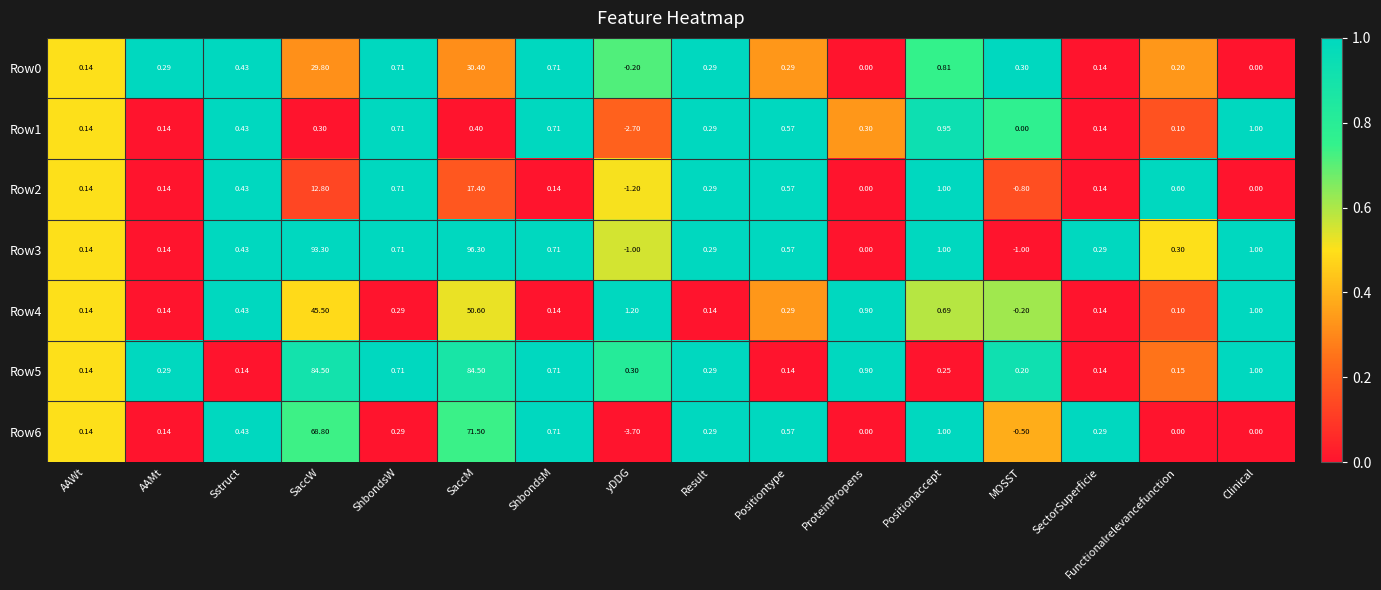

Which category has the lowest value across all series?

yDDG